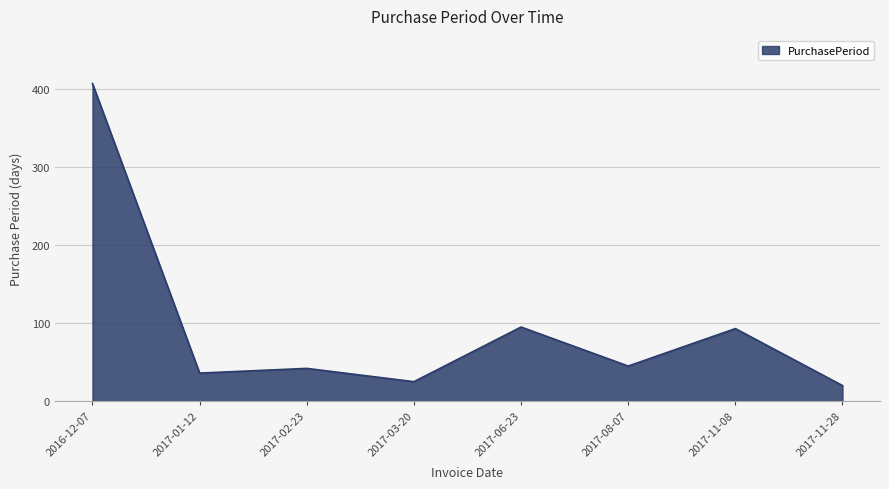

True or false: the data shows 42 at 2017-02-23.

True